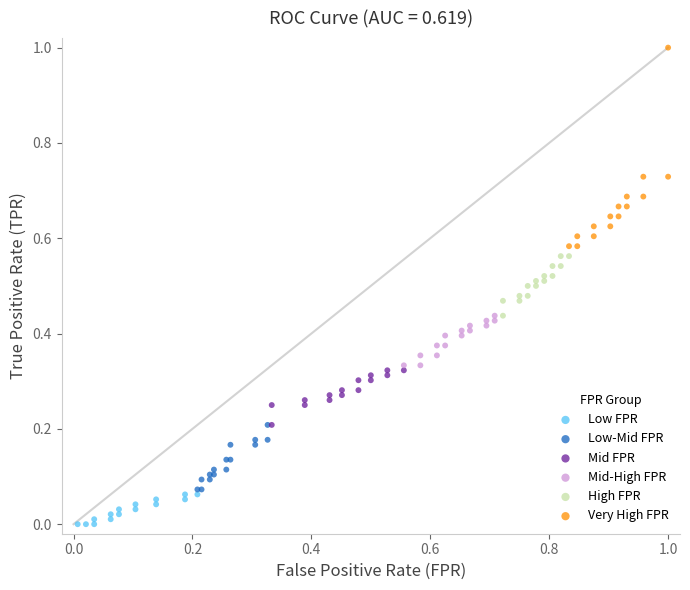

Which series contains the lowest Y value?

Low FPR